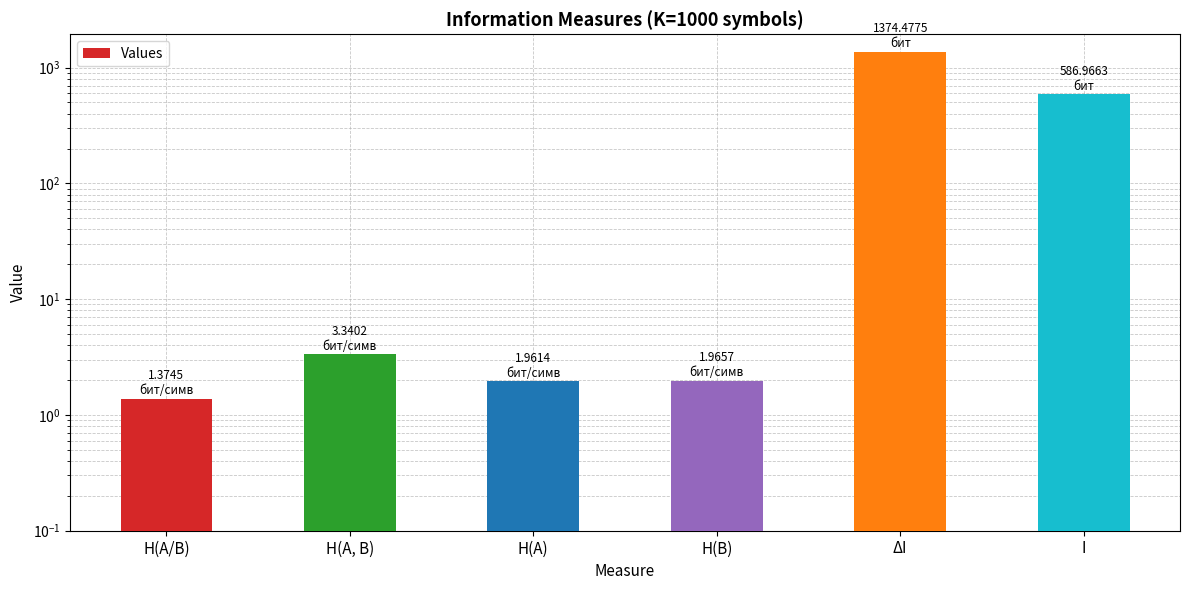

The value at H(A) is 2.0. True or false?

True